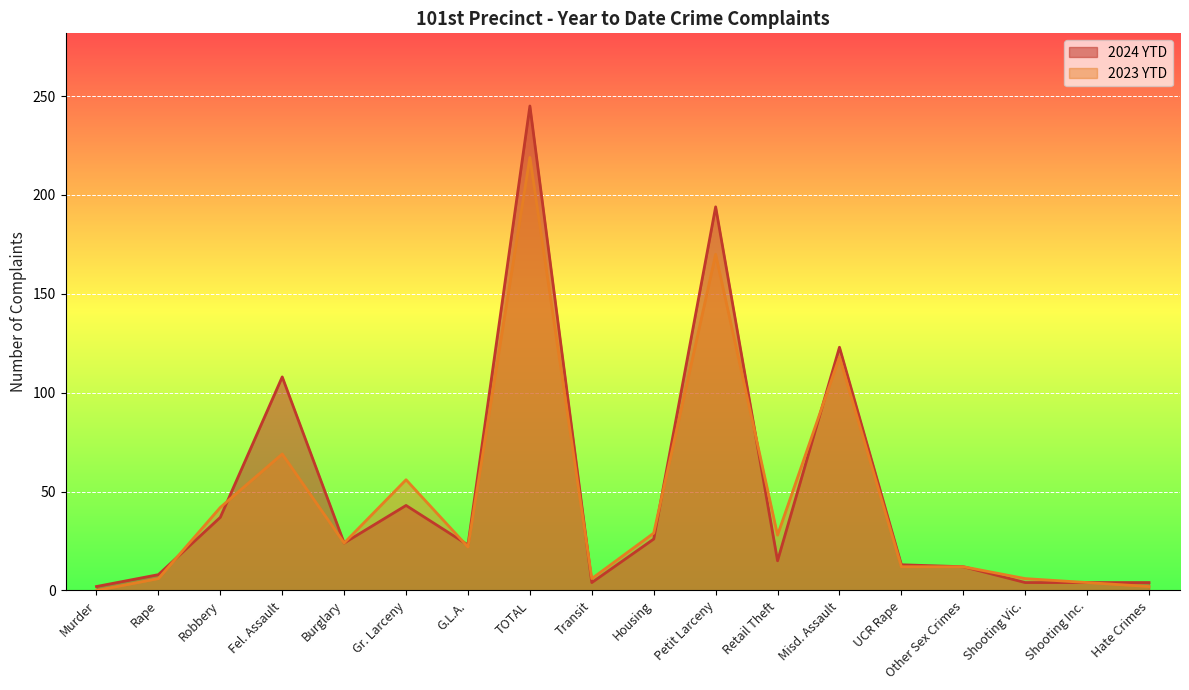

How many interior local peaks does the 2024 YTD series have?

5